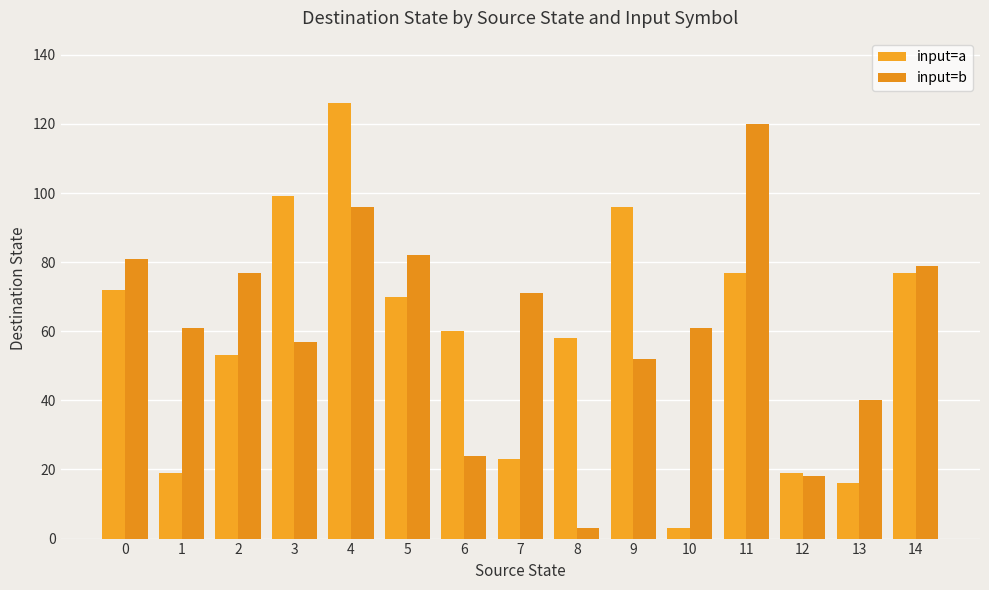

How many bars are there in total?

30